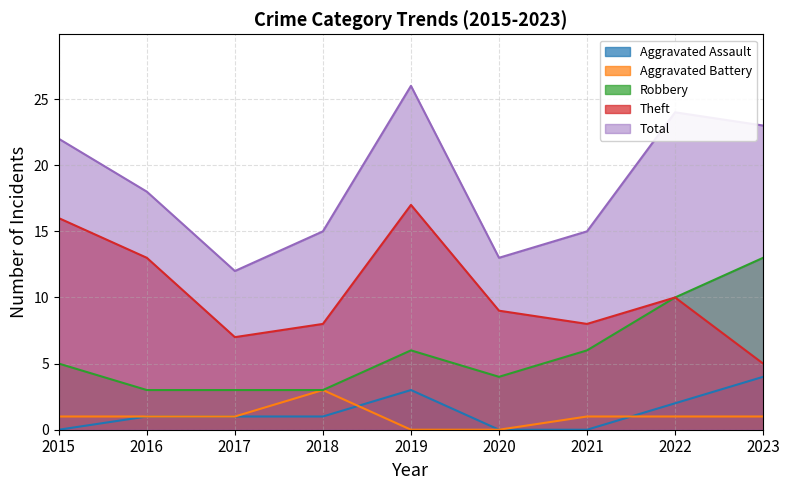

Does the chart have visible grid lines?

Yes